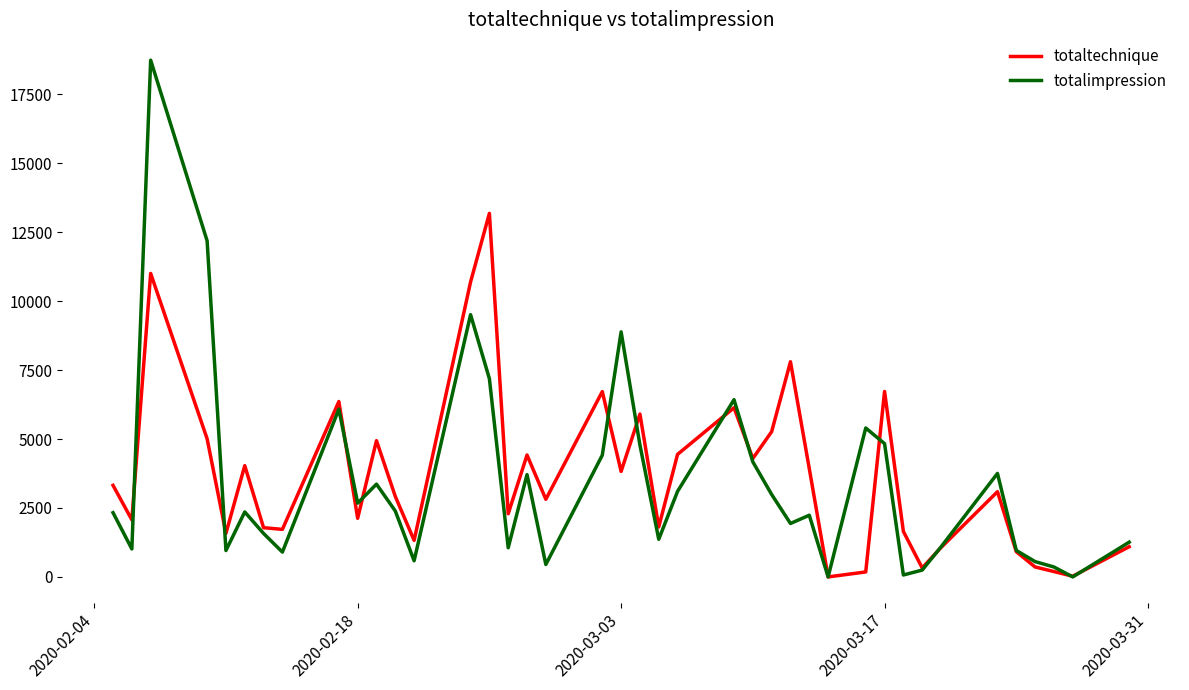

What is the maximum value for totaltechnique?

13182.8